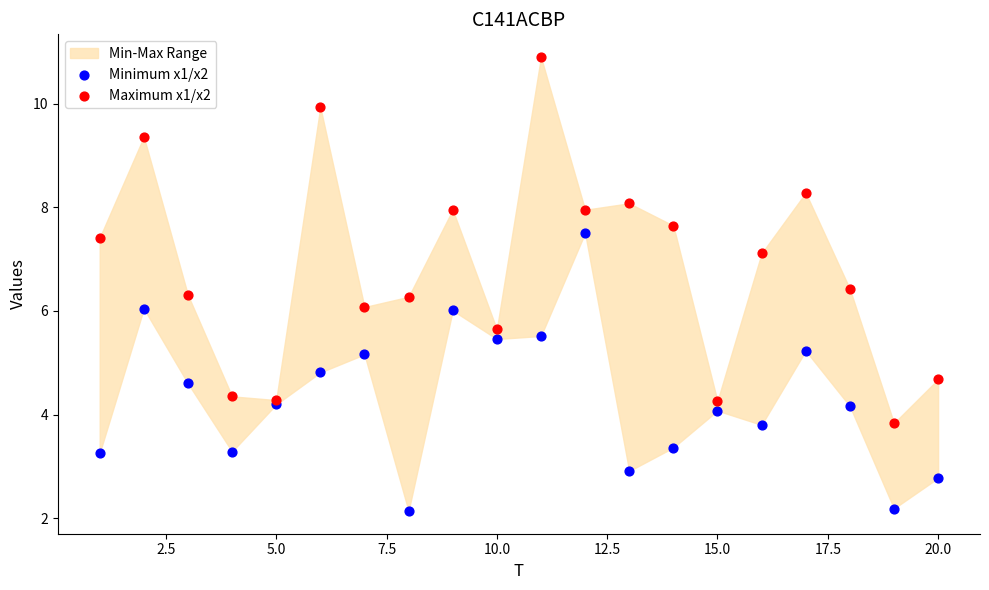

Which series reaches the minimum Y coordinate?

Minimum x1/x2